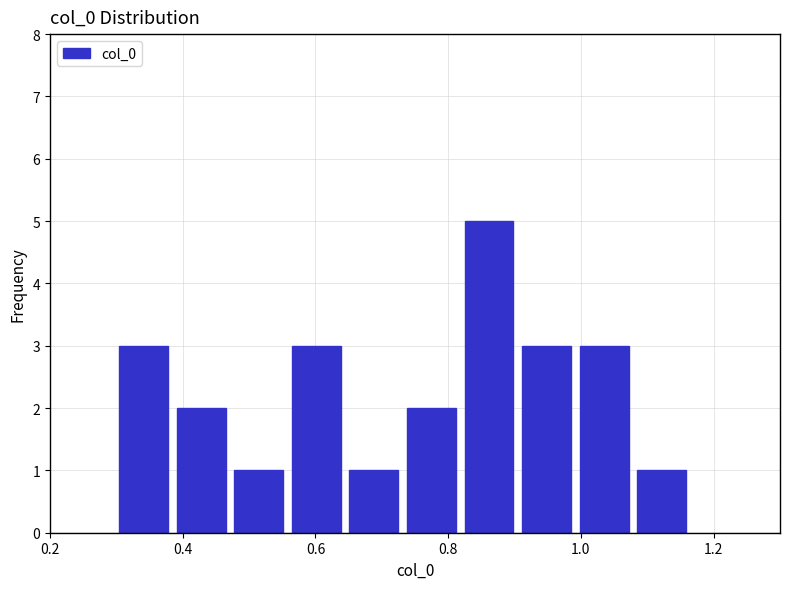

What is the height of the bar covering 0.90 to 1.00 on the x-axis? Neither the bar edges nor the heights are printed on the chart, so give them approximately, as read against the axes.

3